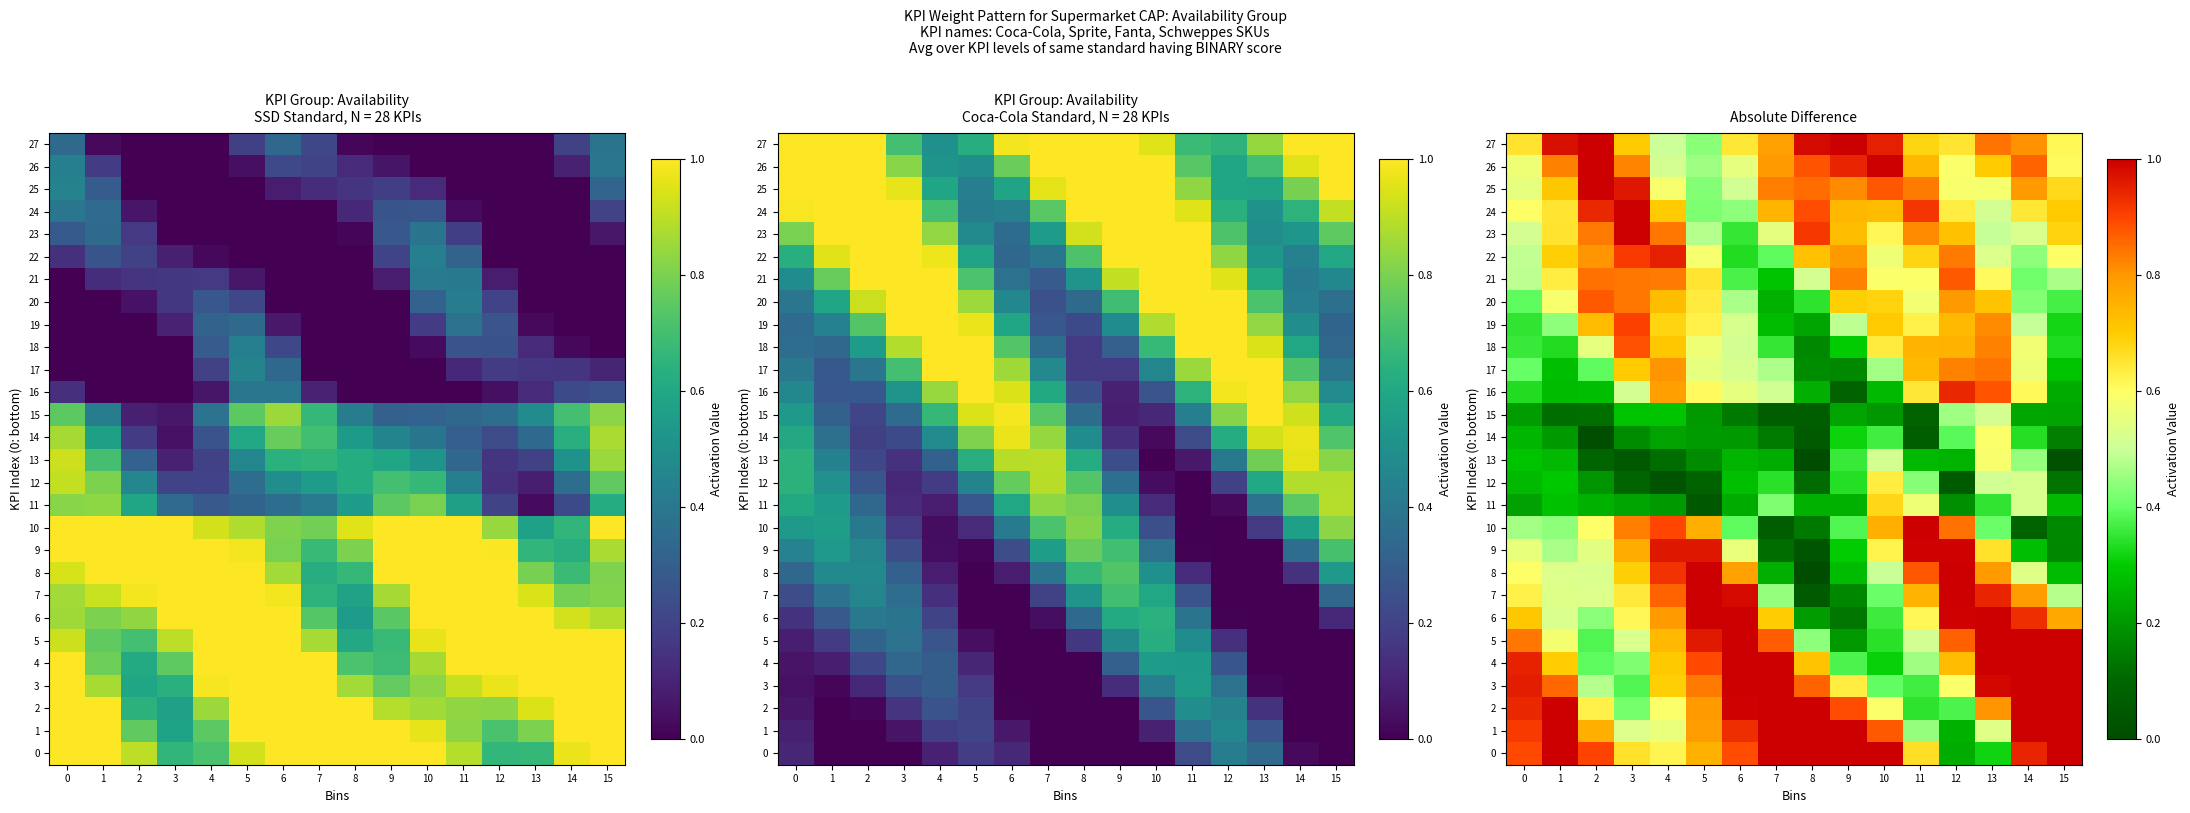

Which has a higher value, 15 or 13?

15